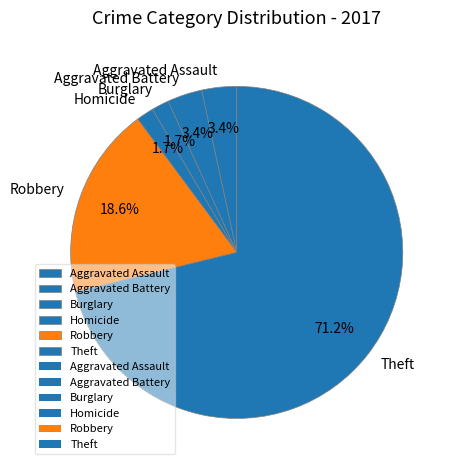

To the nearest percent, what portion does Aggravated Assault represent?

3%